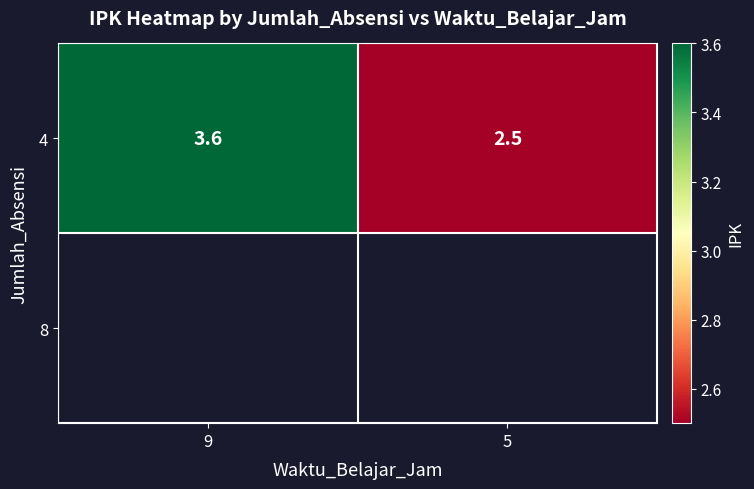

Rank the categories by value from lowest to highest.

5, 9